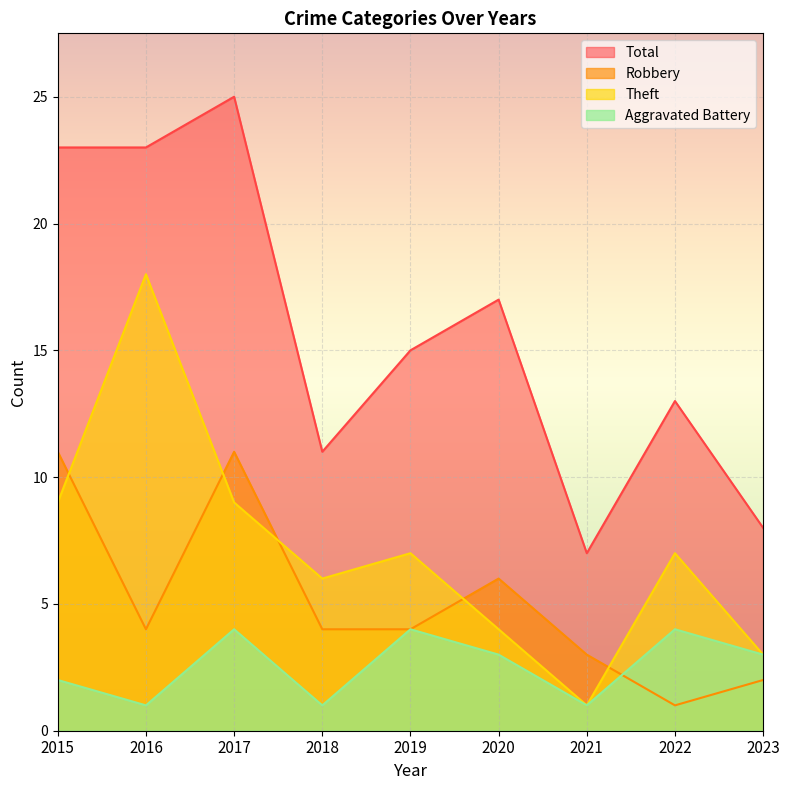

At which category does the chart reach its minimum across all series?

2016